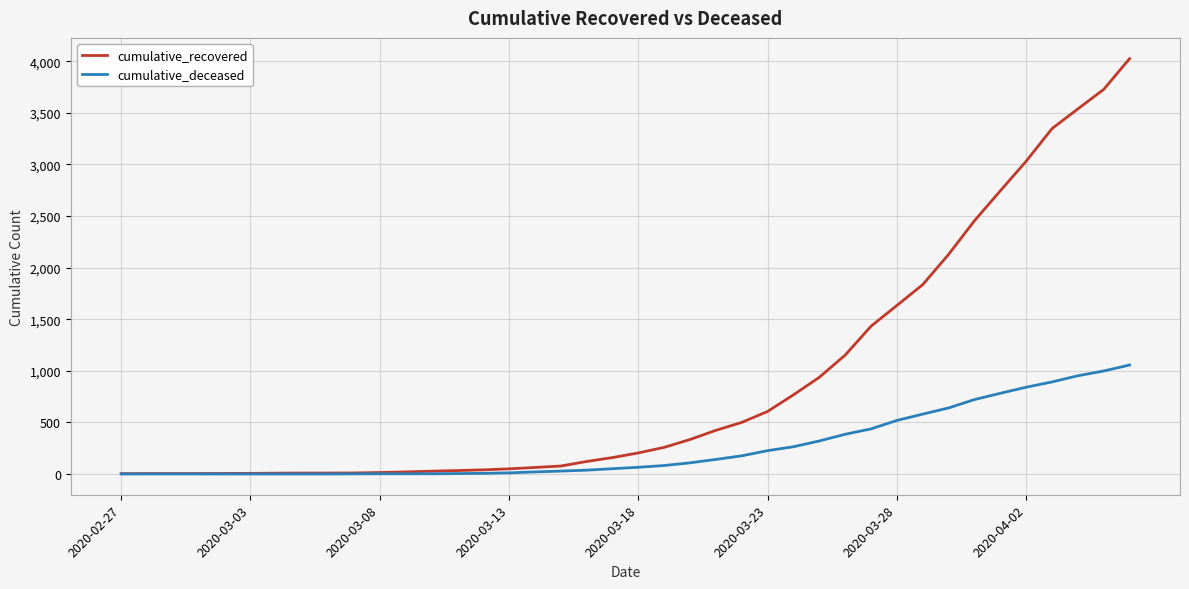

What is the highest value of the cumulative_deceased series?

1056